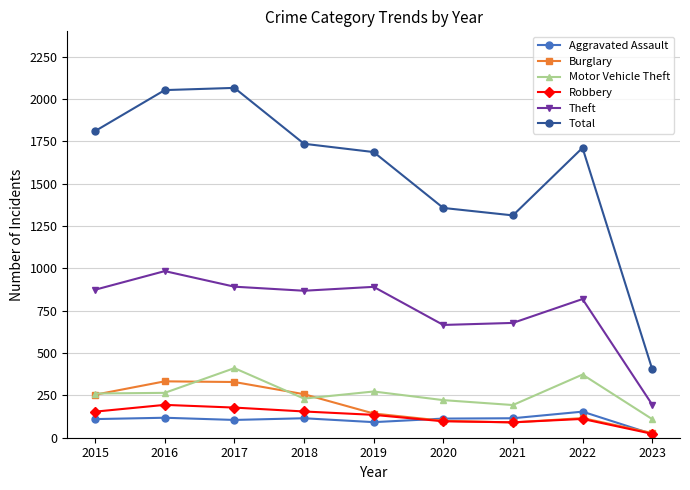

What is the sum of all Total values?

14141